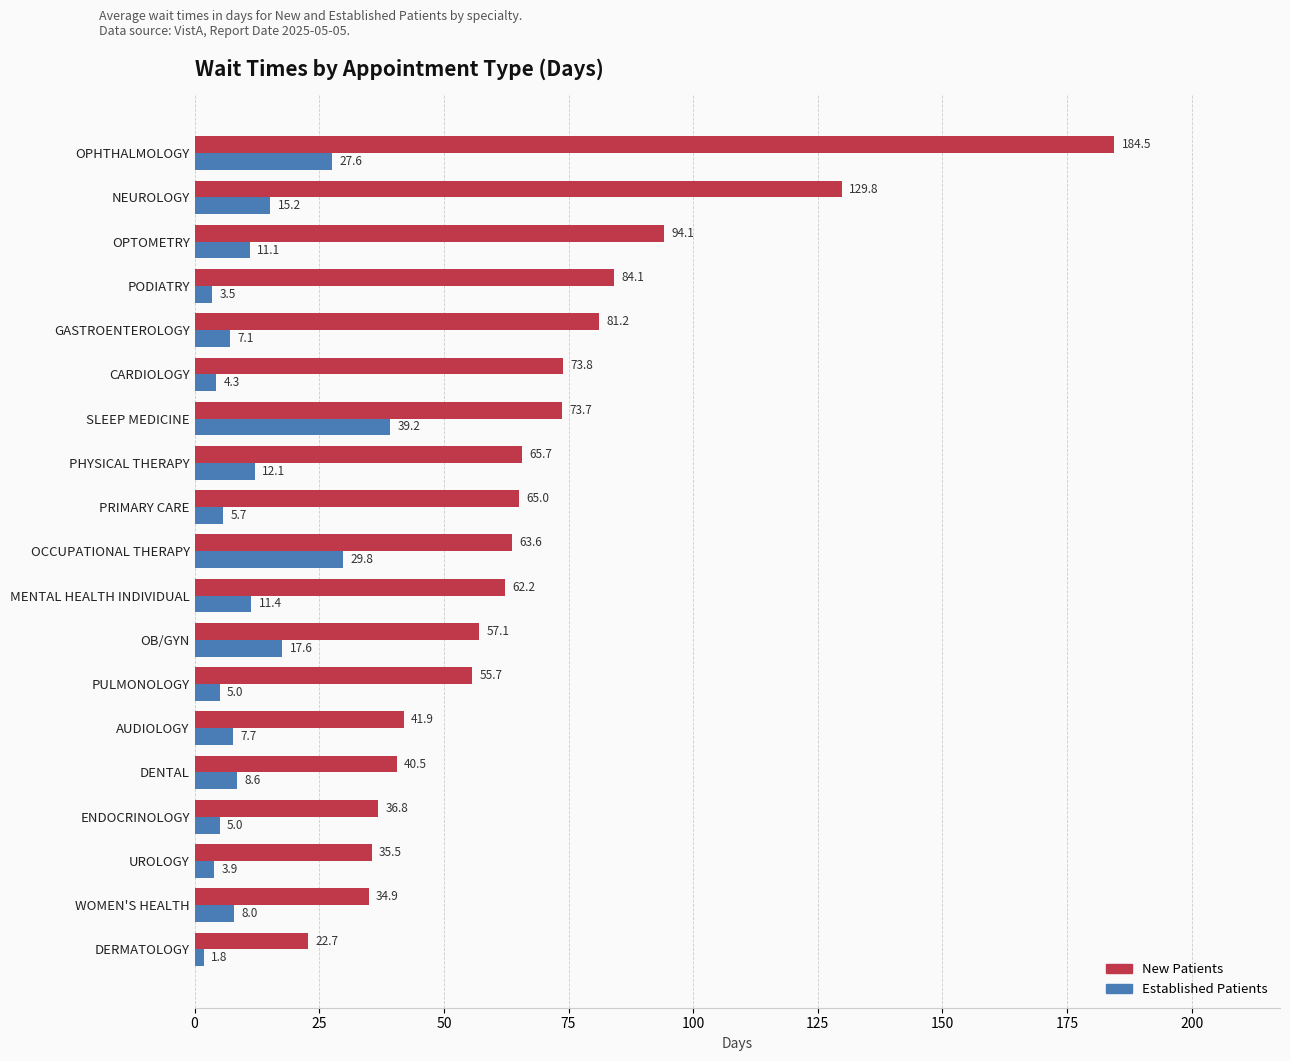

Count the number of categories in the chart.

19